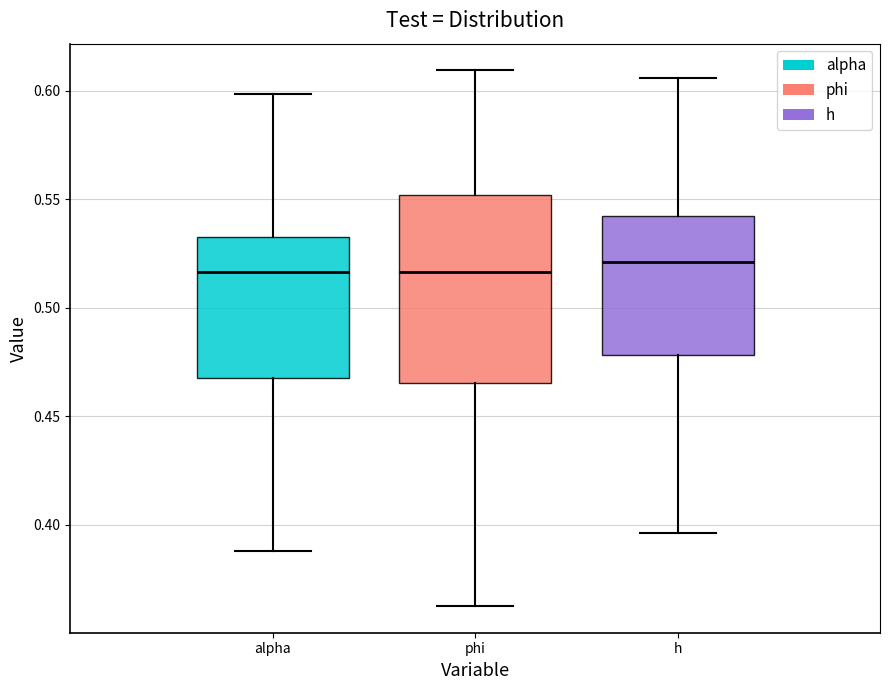

Where is the upper edge of the box for phi on the y-axis? The values are not printed on the chart, so give them approximately, as read against the axis.

0.550